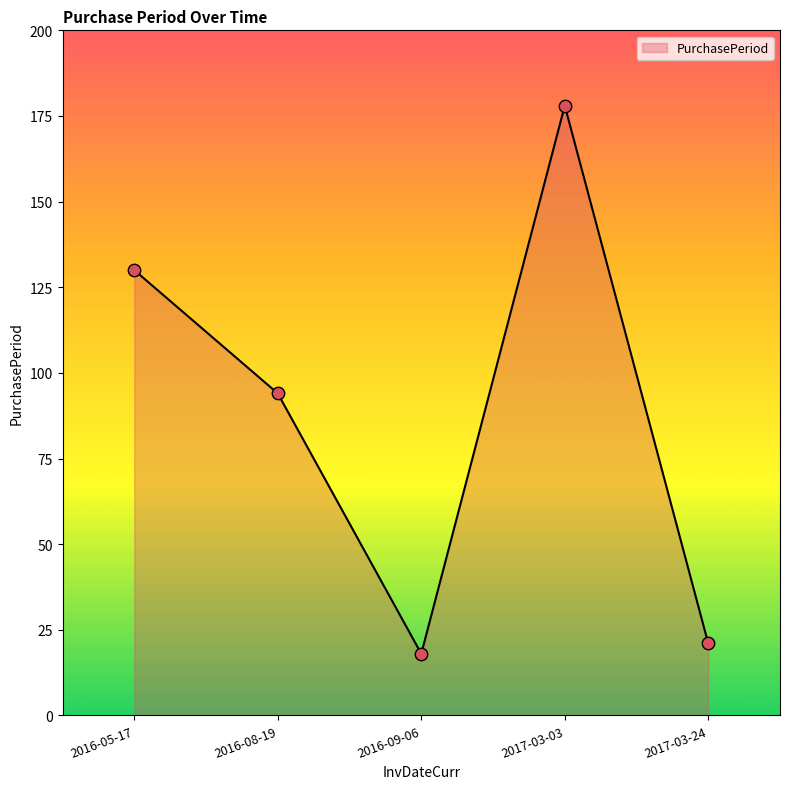

What is the ratio of the value at 2016-05-17 to the value at 2016-08-19?

1.4